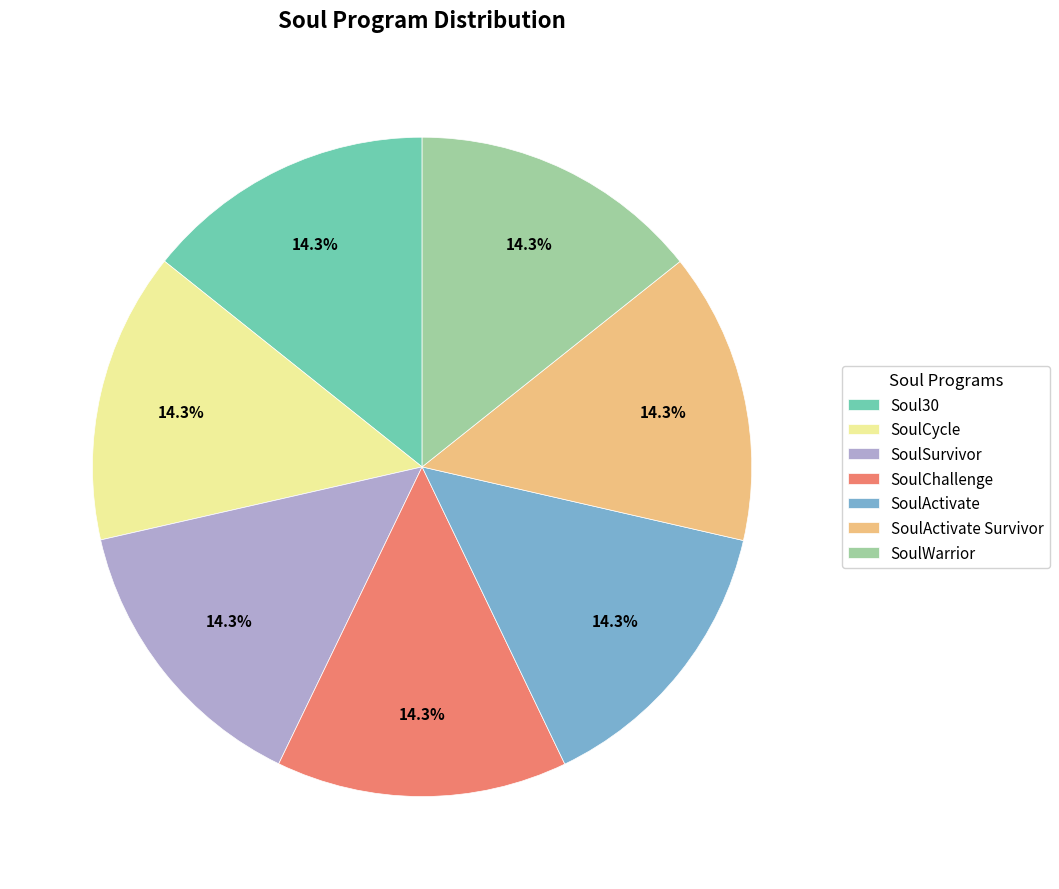

What is the ratio of the value at SoulCycle to the value at SoulActivate?

1.0